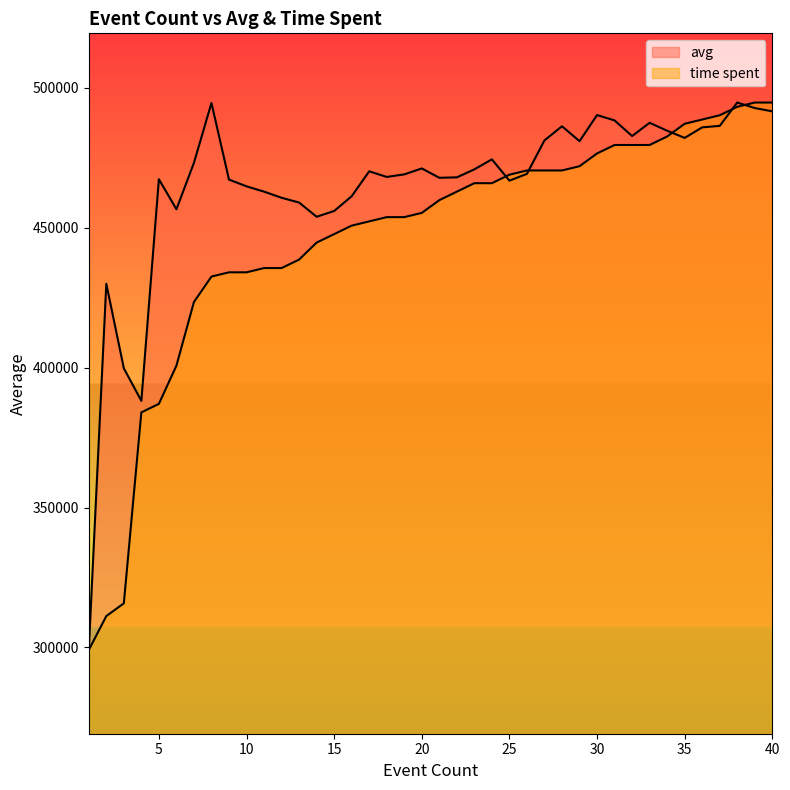

How many series are shown in this chart?

2